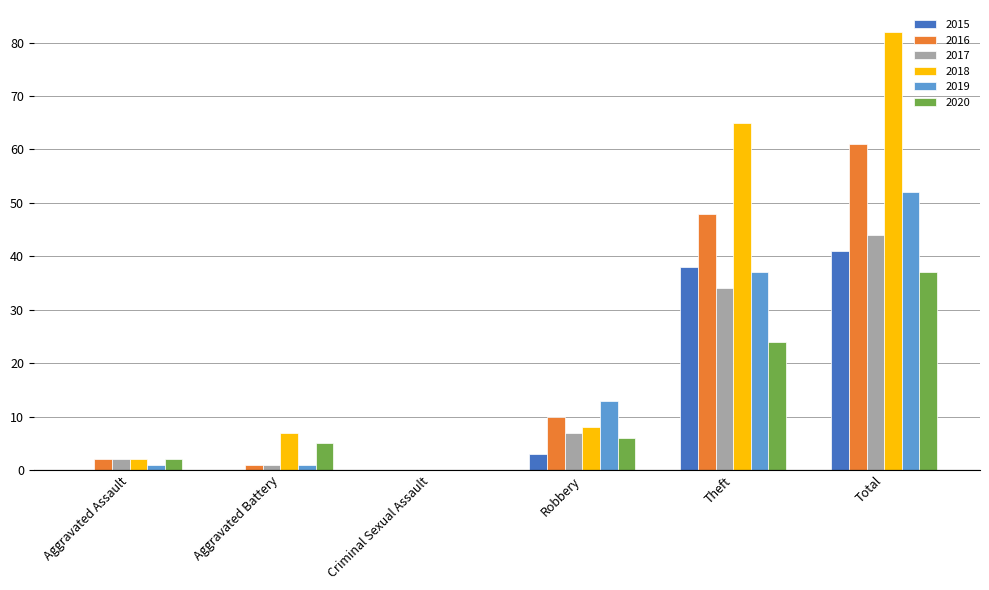

What is the maximum value for 2019?

52